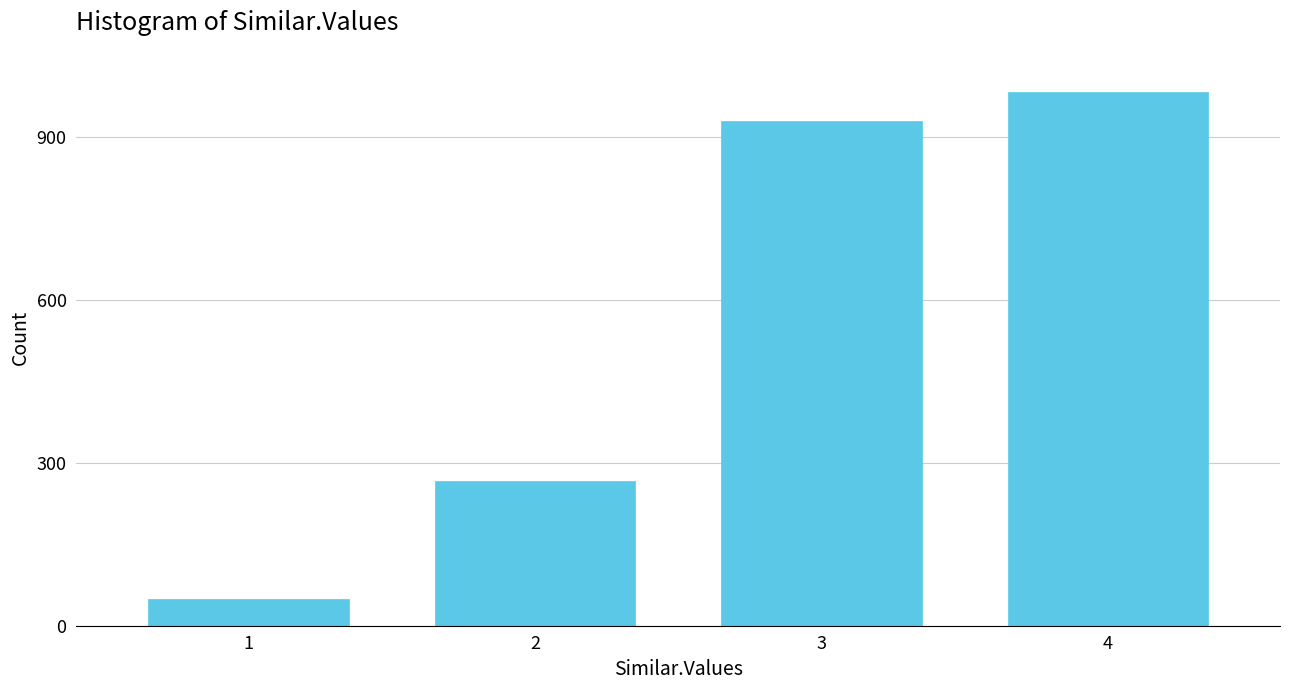

Reading left to right, extract all data points from this chart.

1=49	2=267	3=930	4=983